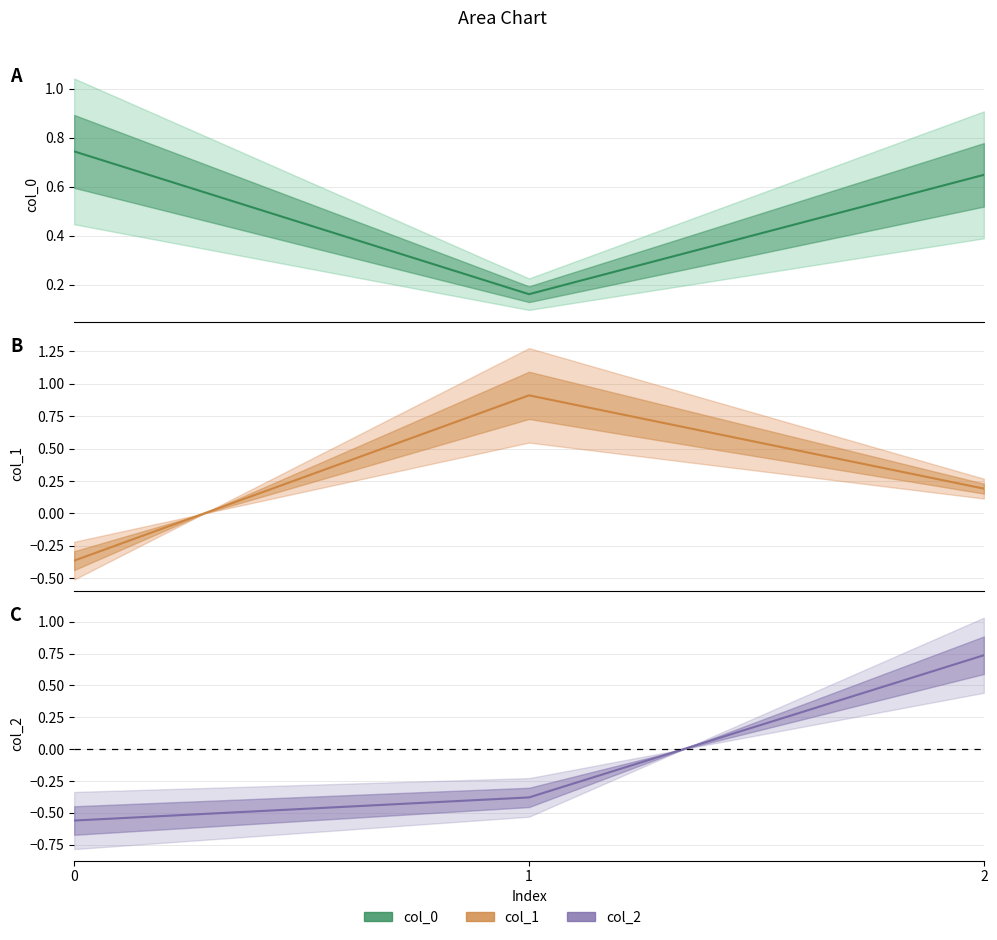

What is the greatest value displayed?

0.9